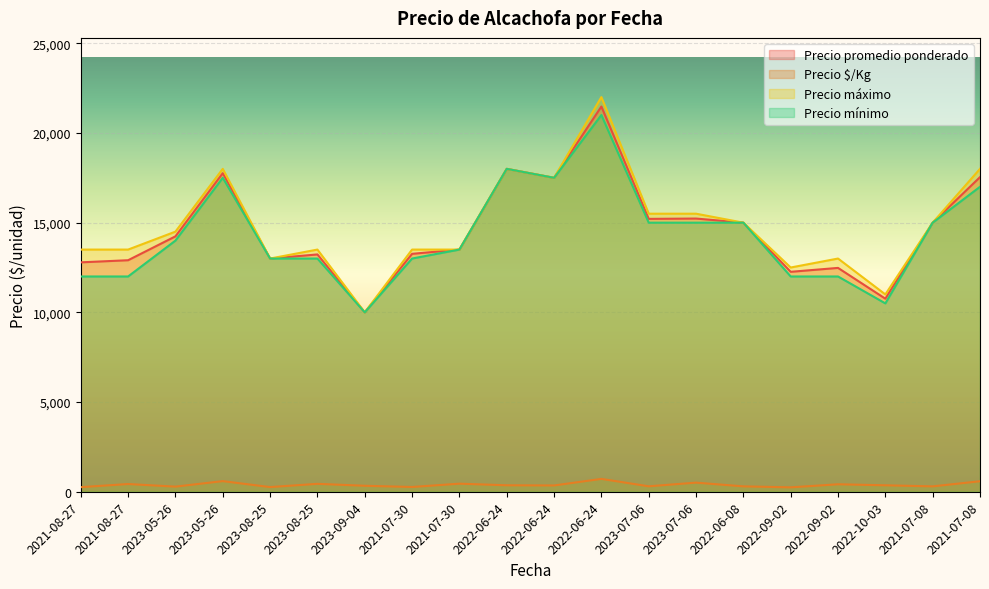

Which series has the largest total across all categories?

Precio máximo